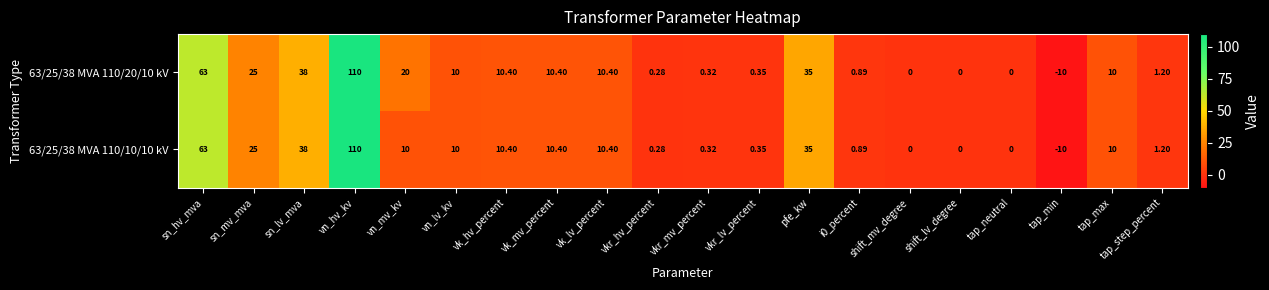

Which series has the largest total across all categories?

63/25/38 MVA 110/20/10 kV